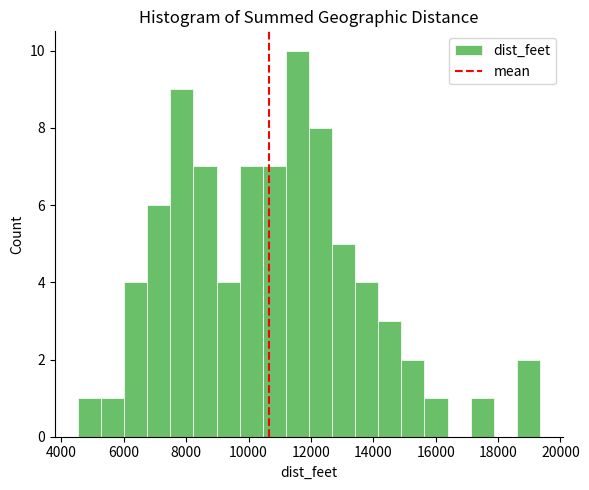

Around what value on the x-axis is the tallest bar? Give the approximate position of its centre, as read against the axis.

11600